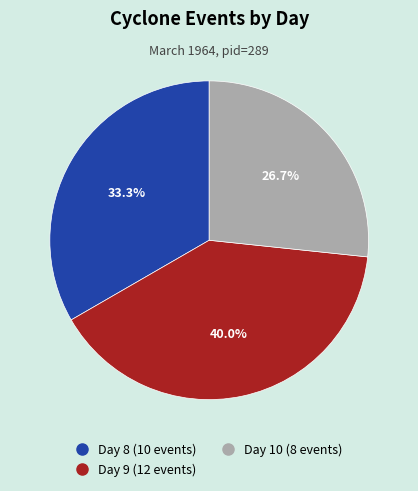

To the nearest percent, what is the average slice percentage?

33%